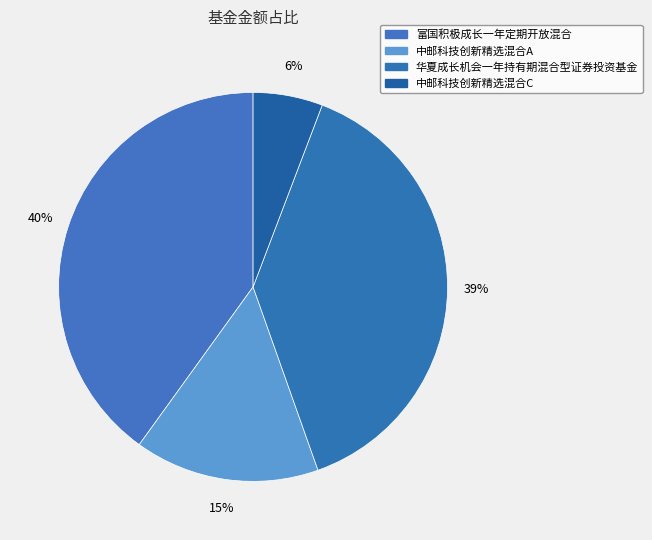

How many slices are in this pie chart?

4